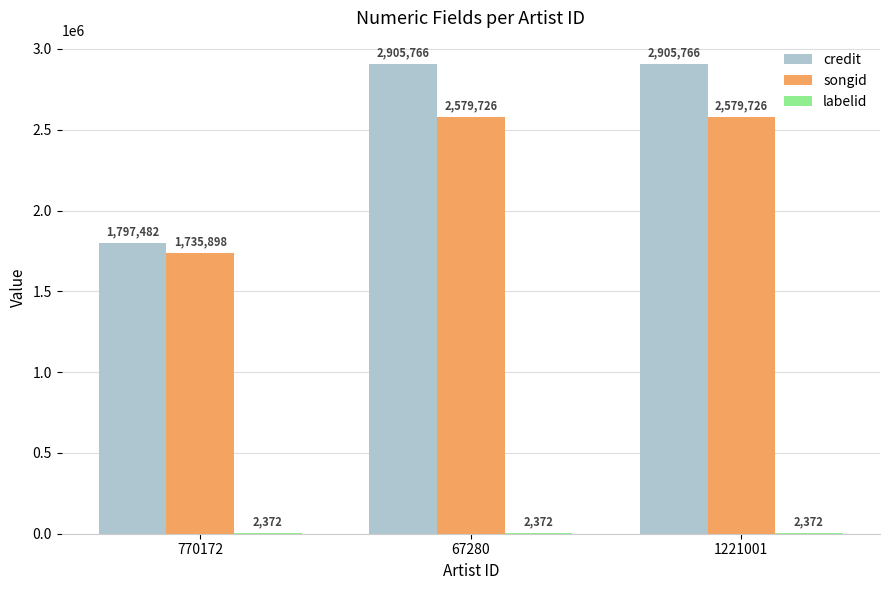

Is the value of credit at 1221001 greater than the value of songid at 1221001?

Yes